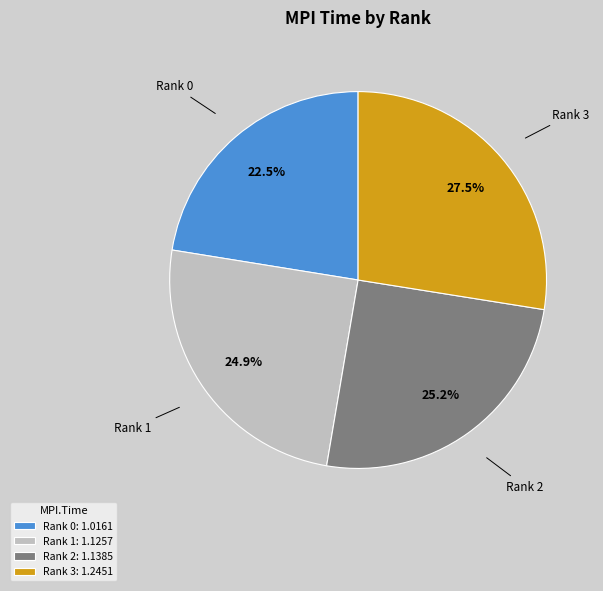

What is the ratio of the value at Rank 3 to the value at Rank 0?

1.2